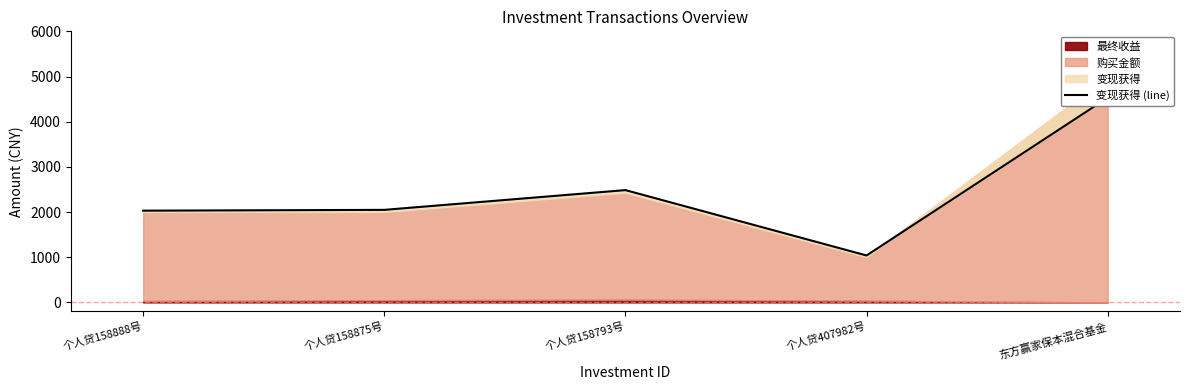

Where is the first local minimum?

个人贷407982号